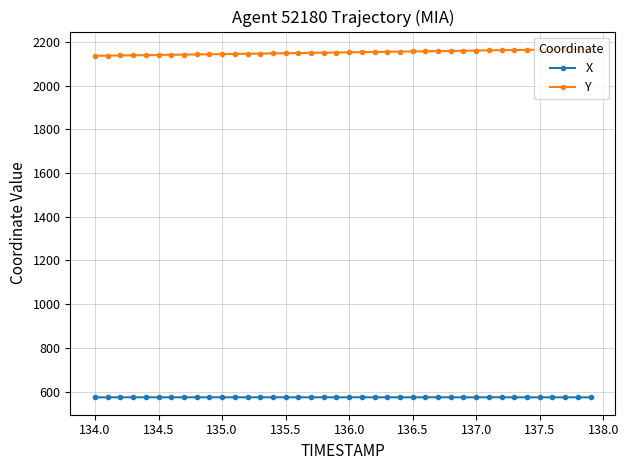

At how many categories does at least one series exceed 1101?

40